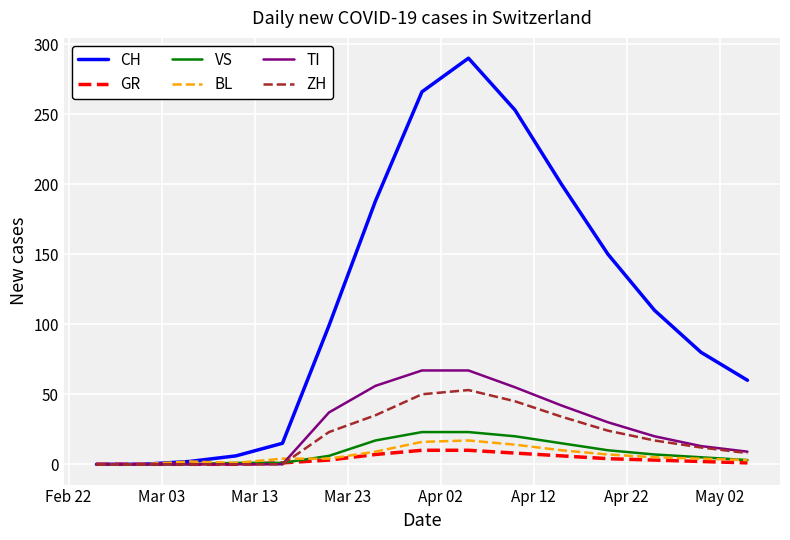

Which series has the largest range (max minus min)?

CH